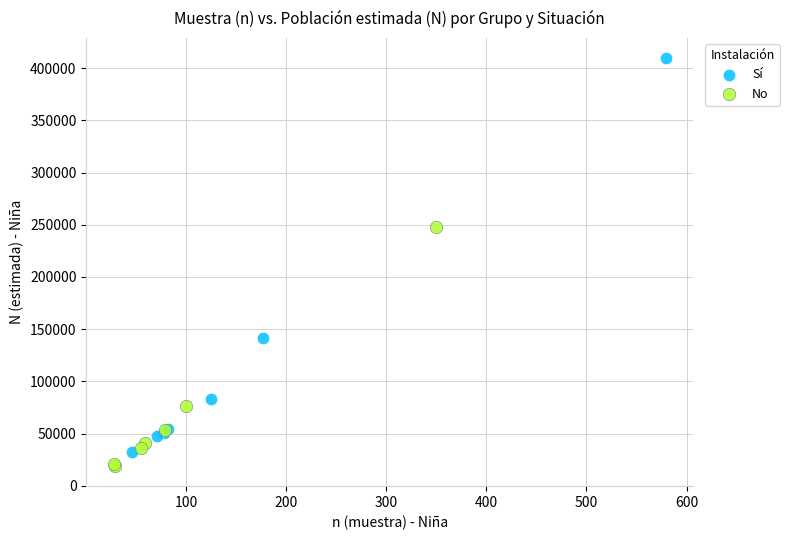

Which series has the largest Y range (max minus min)?

Sí